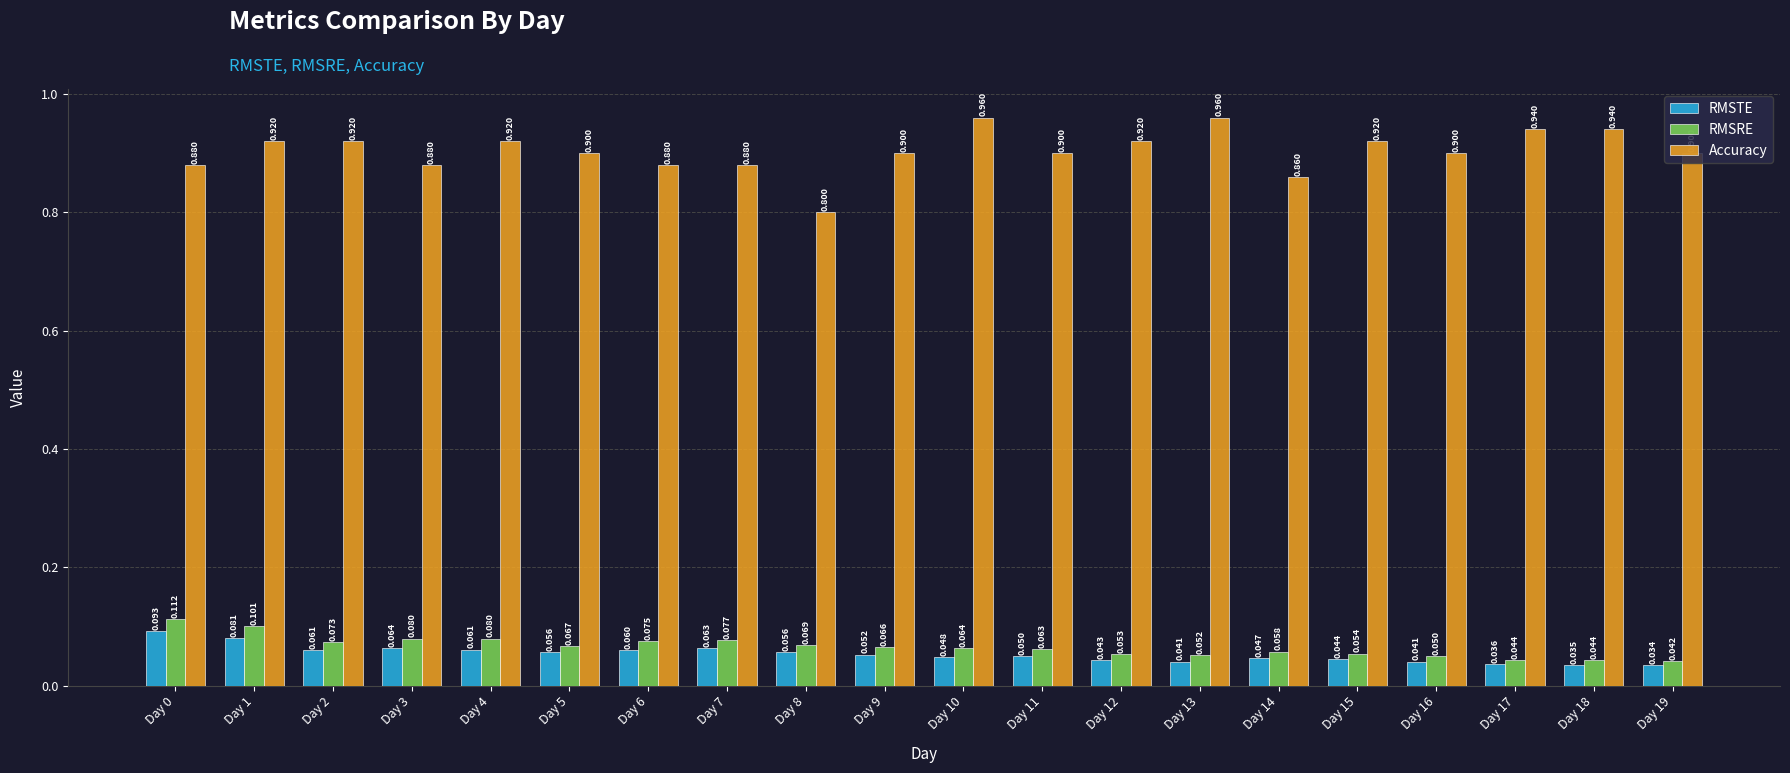

Which series has the largest total across all categories?

Accuracy